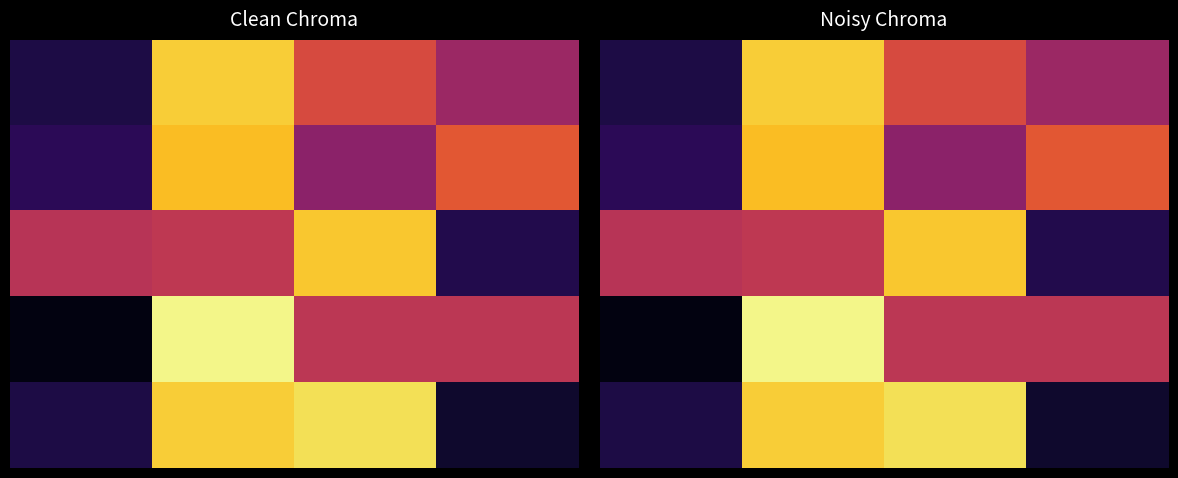

Count the number of data series in this chart.

5